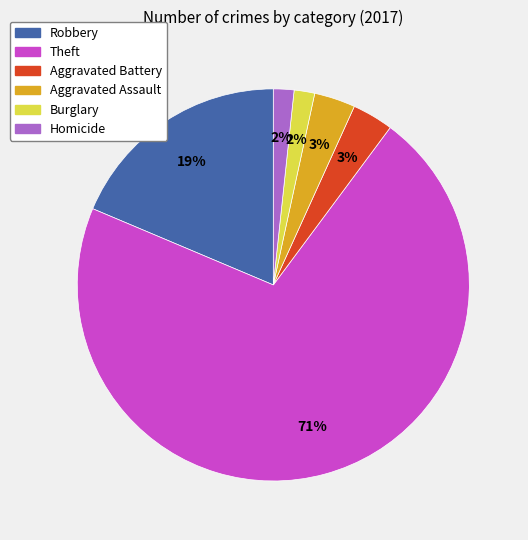

Is there a majority slice in this chart?

Yes